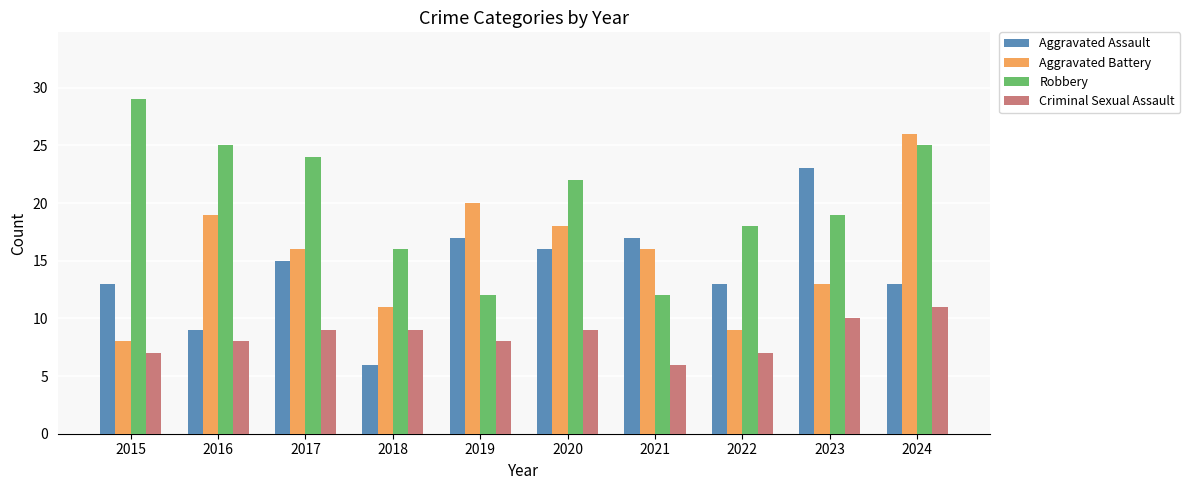

Which category has the highest value across all series?

2015